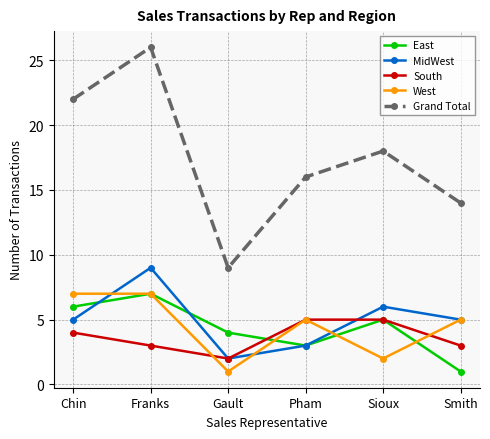

Which series changed the most between Chin and Sioux?

West